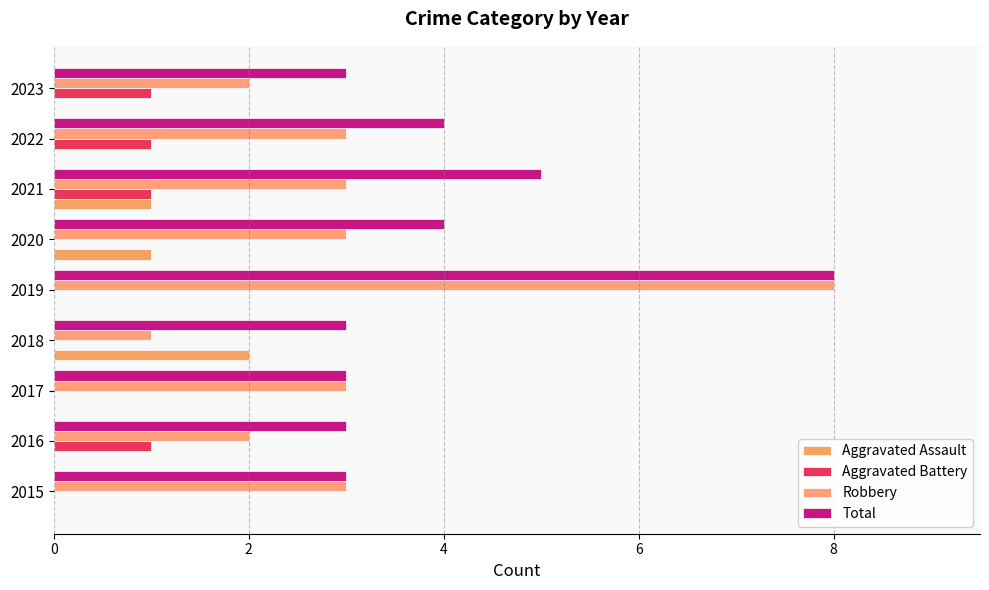

What is the minimum value for Total?

3